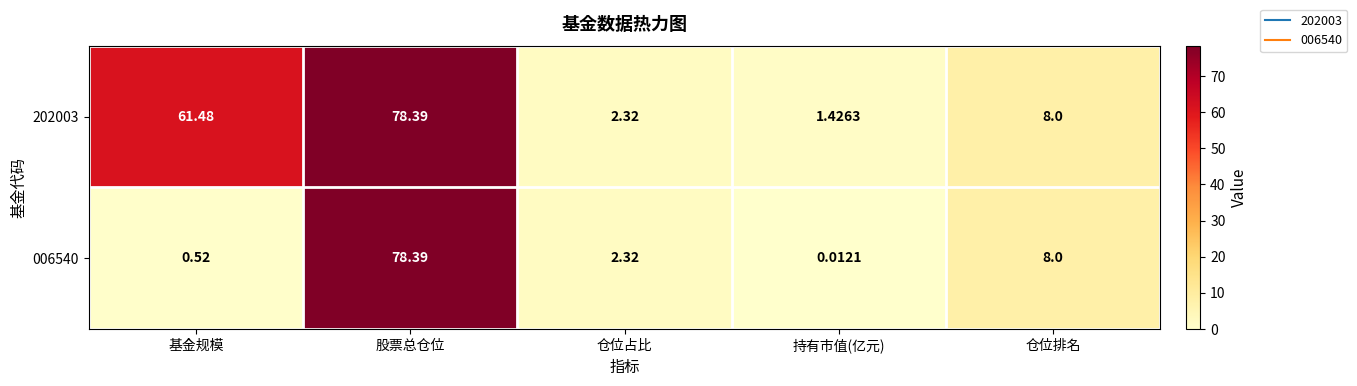

What is the spread (max minus min) of values at 基金规模?

61.0